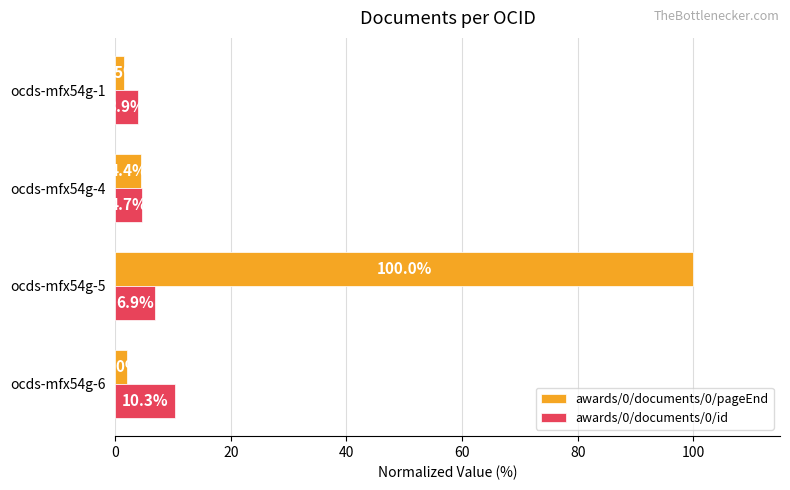

Is it true that awards/0/documents/0/id equals 11.7 at ocds-mfx54g-5?

False